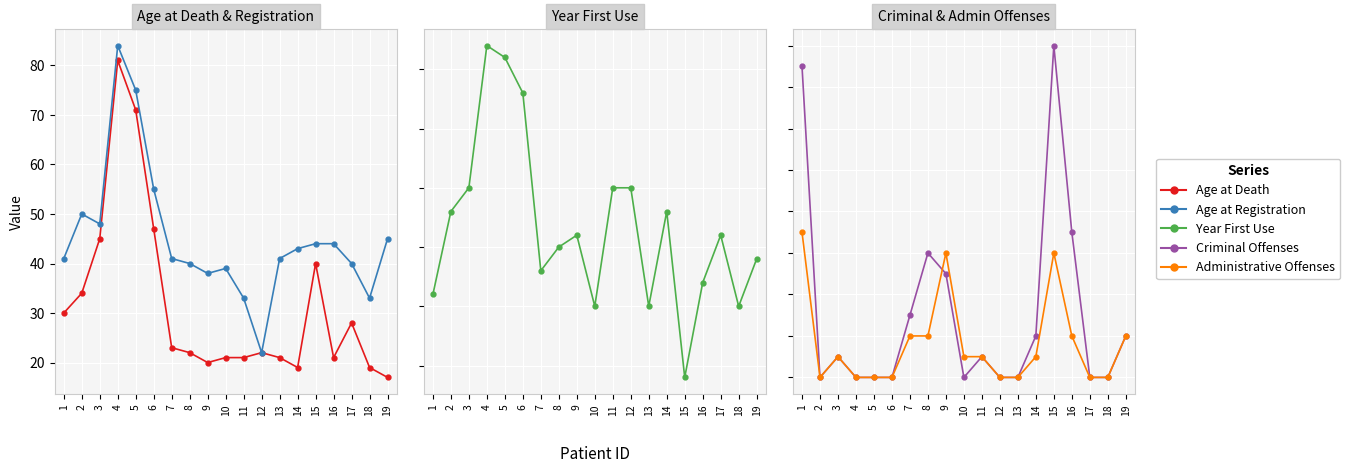

How many data points in Age at Death are less than 22?

8